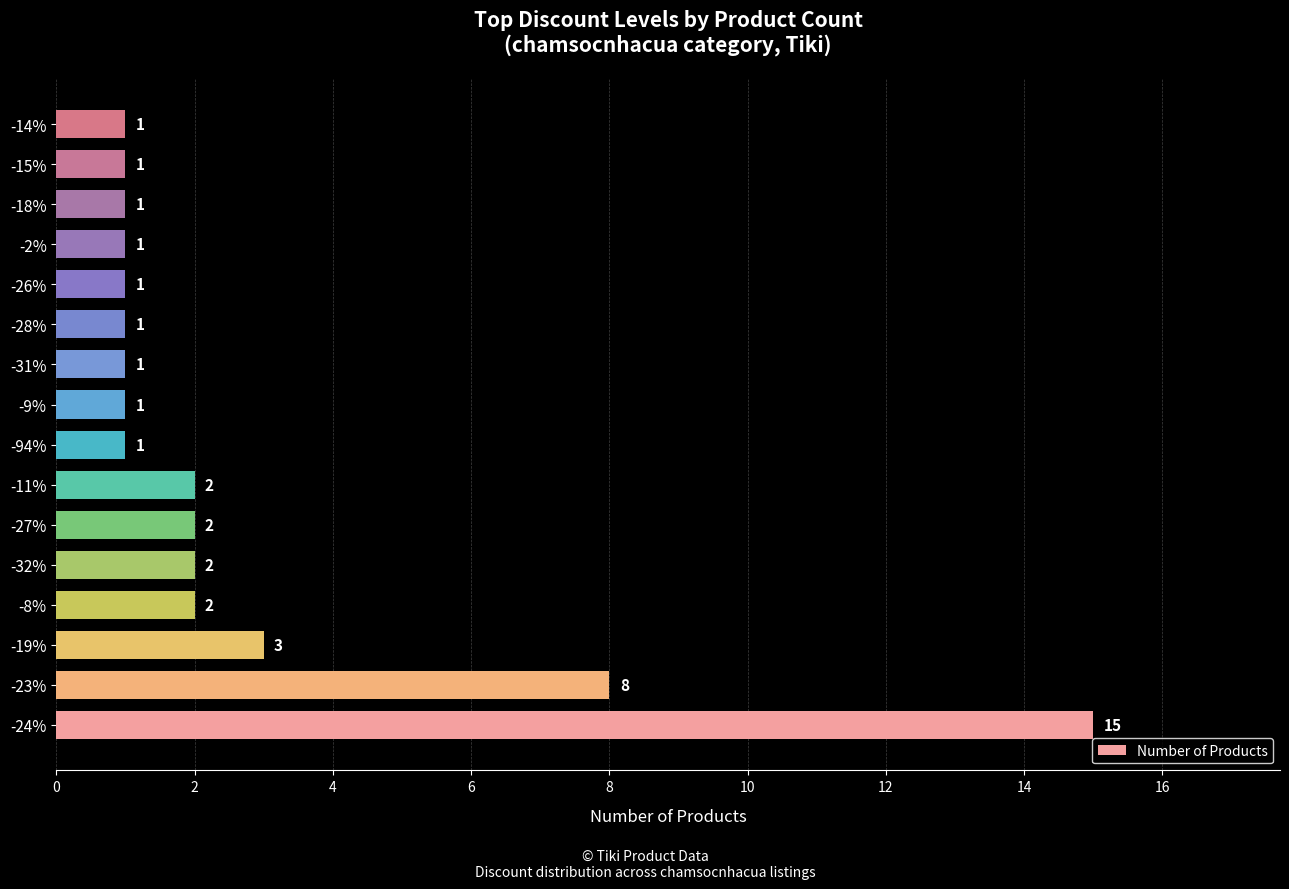

True or false: the data shows 2 at -31%.

False